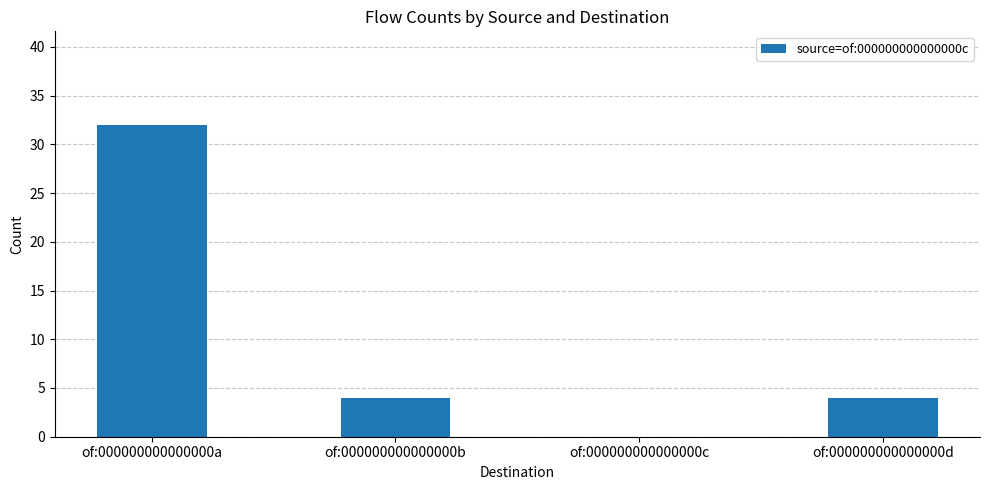

What is the change in value from of:000000000000000a to of:000000000000000b?

-28